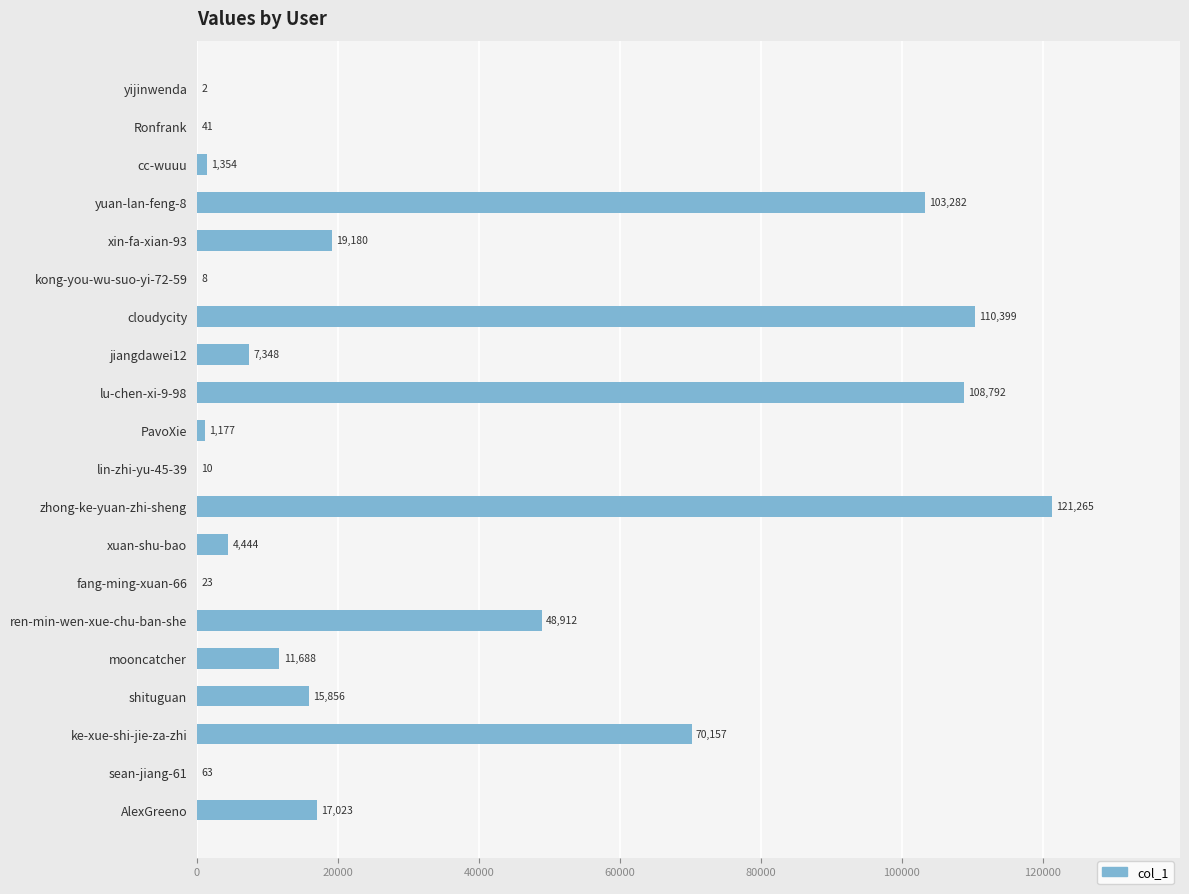

What is the greatest value displayed?

121265